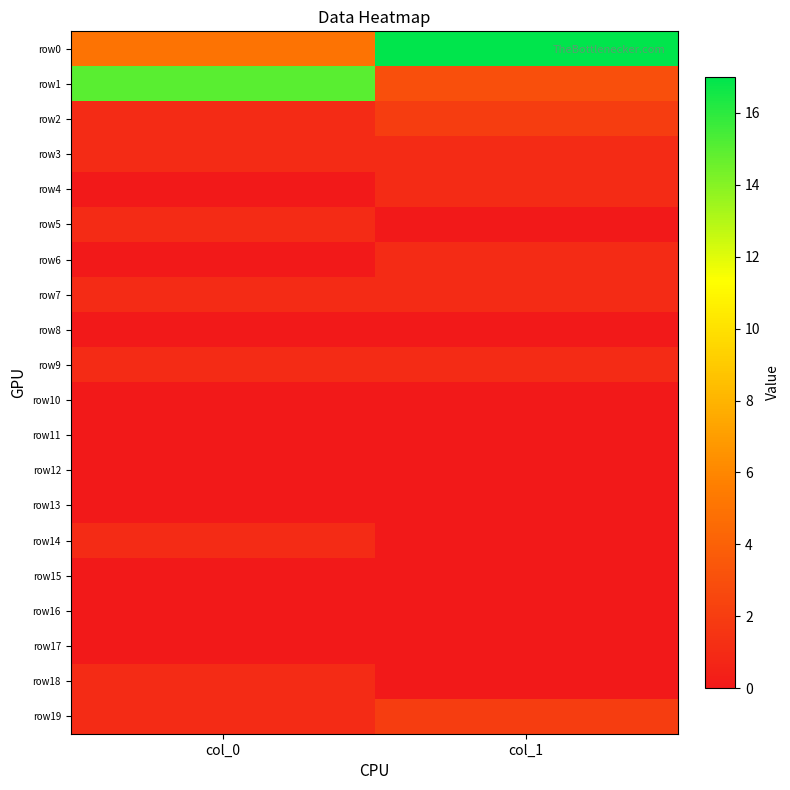

How many distinct data groups are displayed?

20